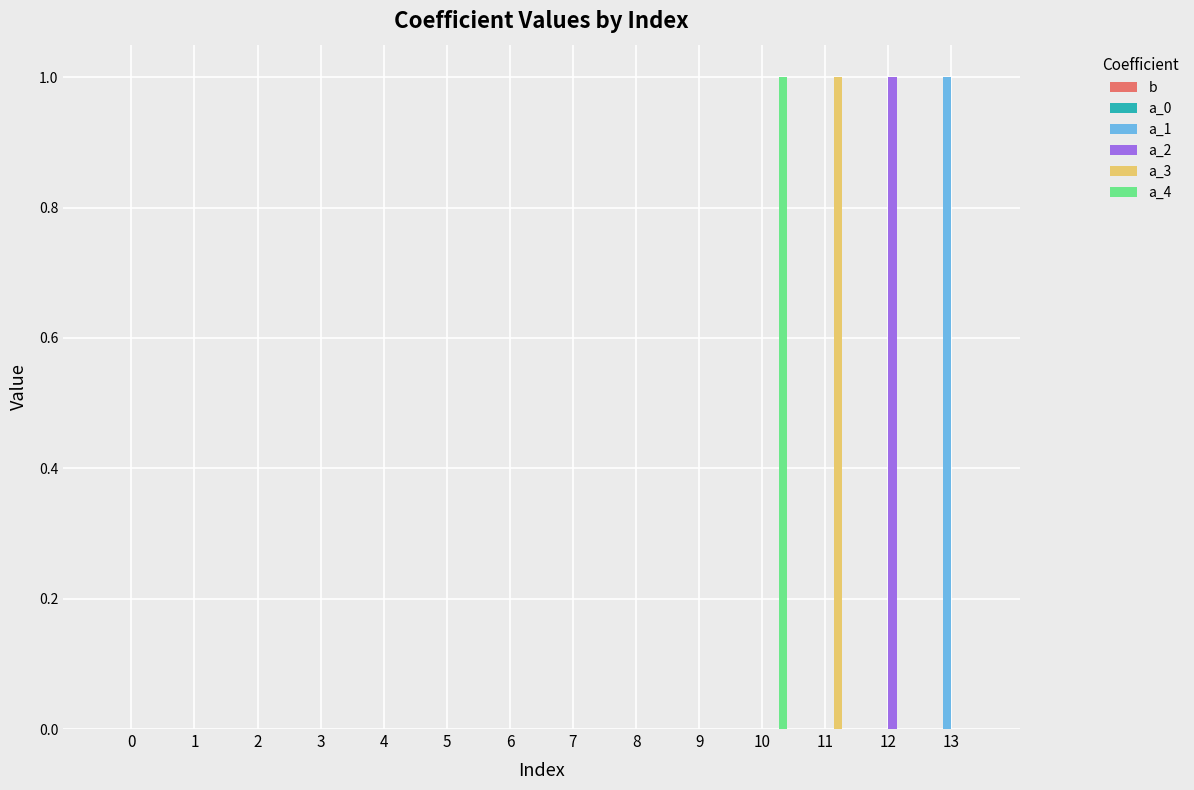

Between 4 and 10, which series saw the biggest shift?

a_4